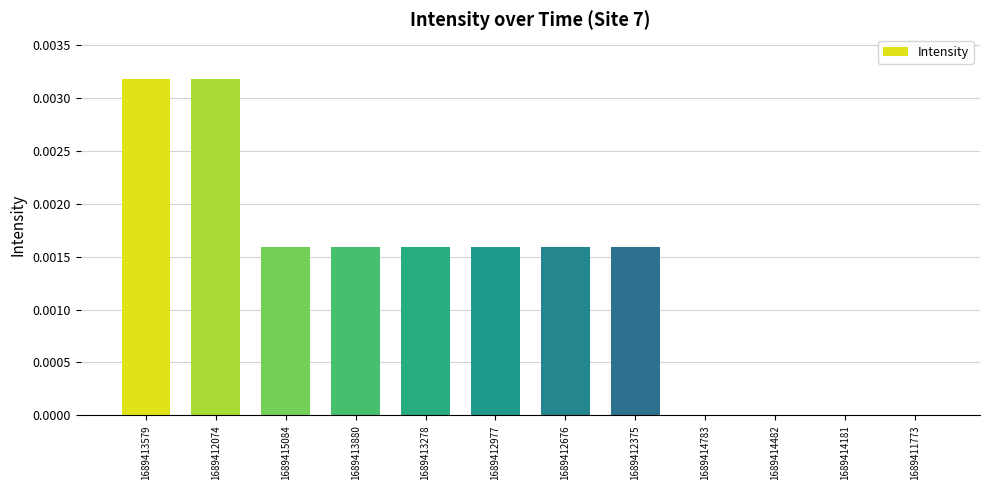

The value at 1689414181 is 0.0. True or false?

True